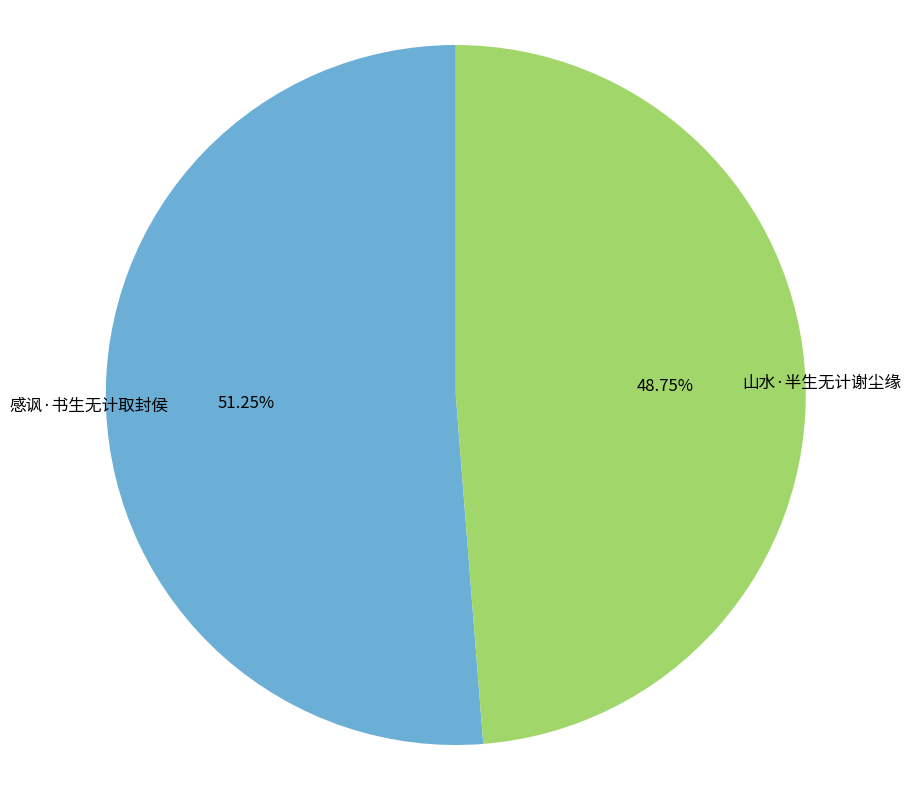

To the nearest percent, what is the average slice percentage?

50%